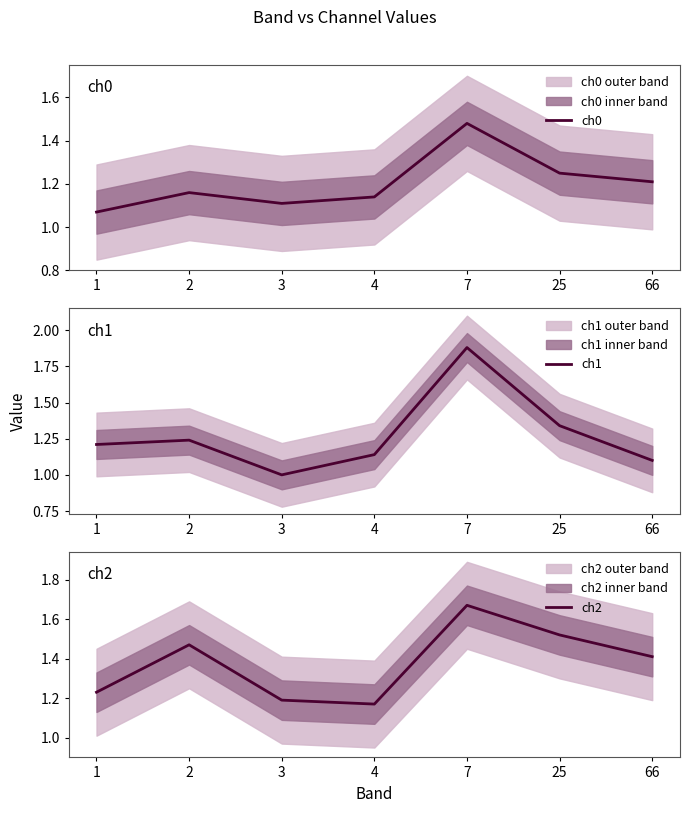

Where is the first local maximum for ch1?

2